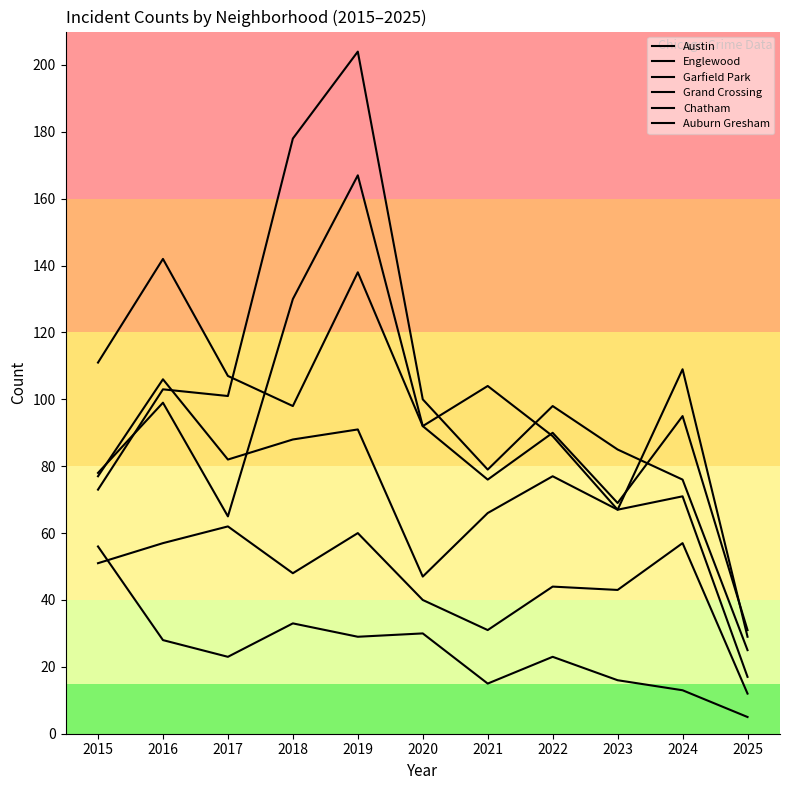

True or false: Englewood has more than 2 points higher than both neighbors.

True